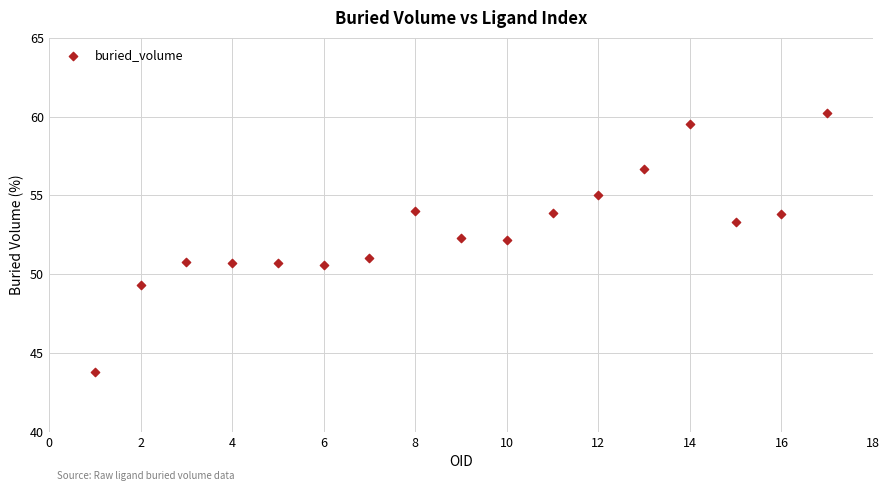

What is the range of X values (max minus min)?

16.0